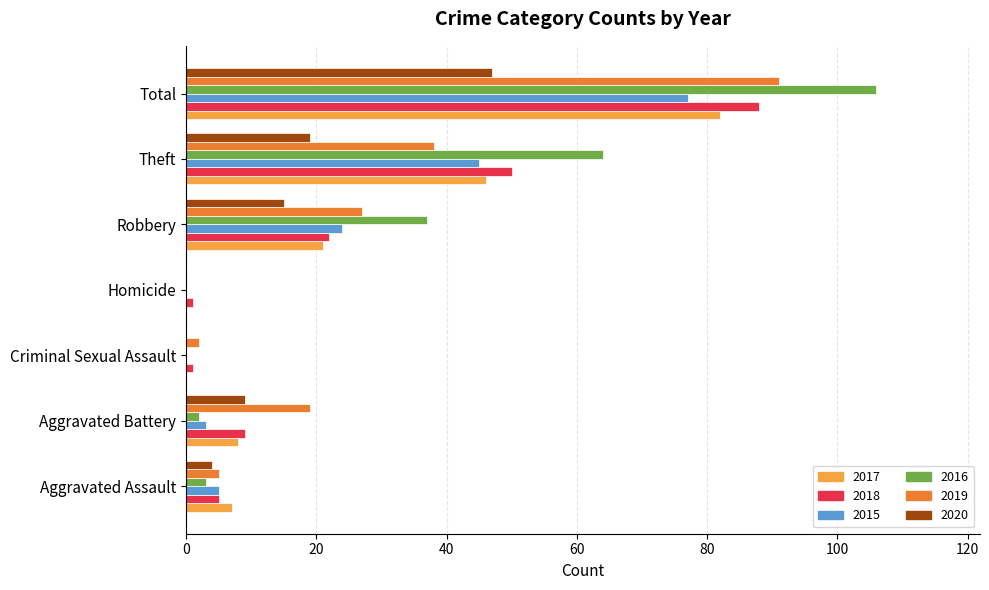

What is the greatest value displayed?

106